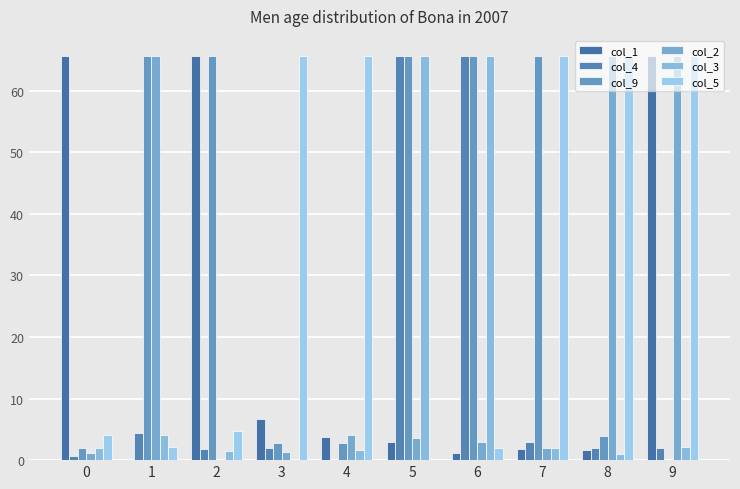

How many data points does each series have?

10